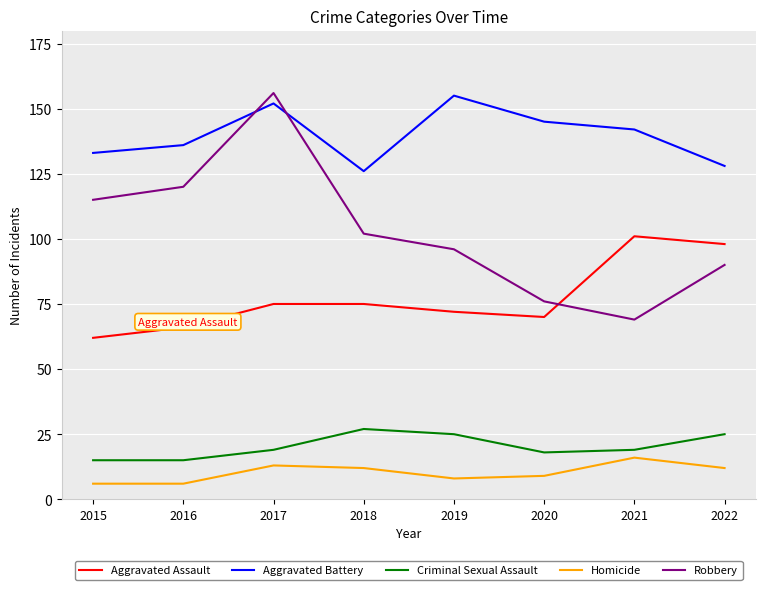

Which series has the widest spread of values?

Robbery